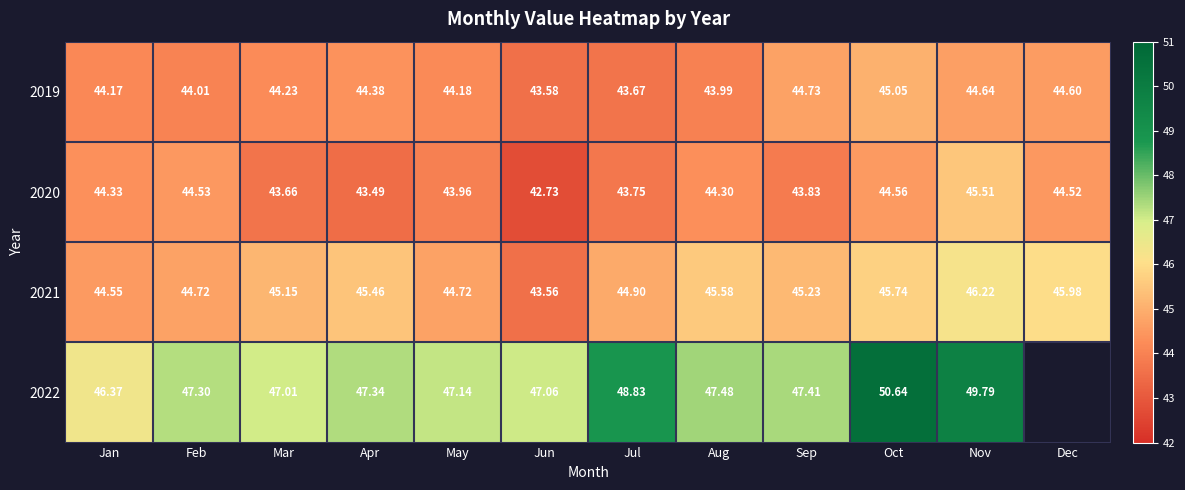

What is the maximum value shown in the chart?

50.6